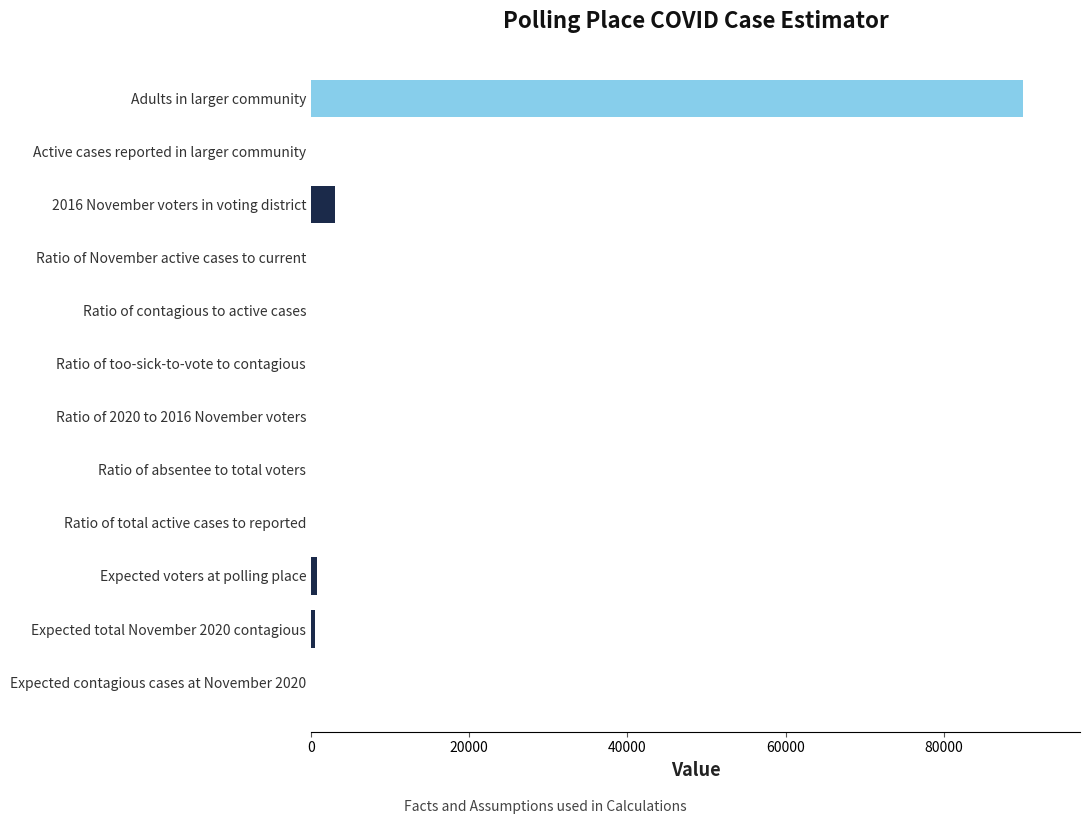

What is the sum of all values?

94318.2